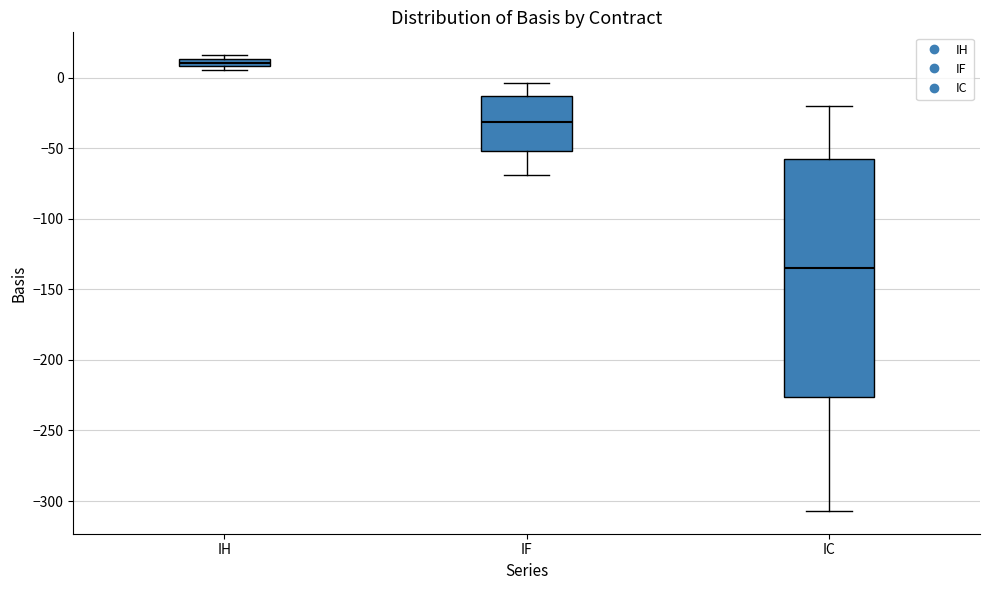

Comparing the boxes themselves (not the whiskers), which one is the tallest?

IC